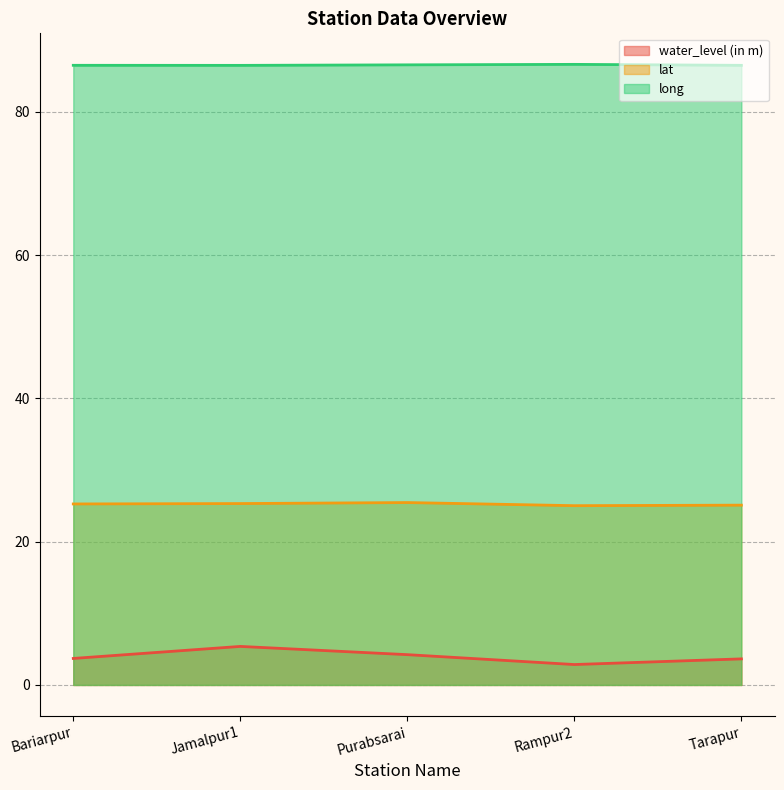

True or false: long and water_level (in m) cross at least once.

False